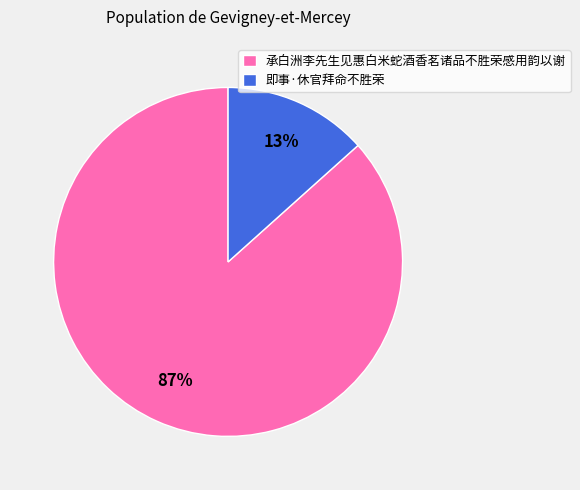

To the nearest percent, what is the combined percentage of 即事·休官拜命不胜荣 and 承白洲李先生见惠白米蛇酒香茗诸品不胜荣感用韵以谢?

100%